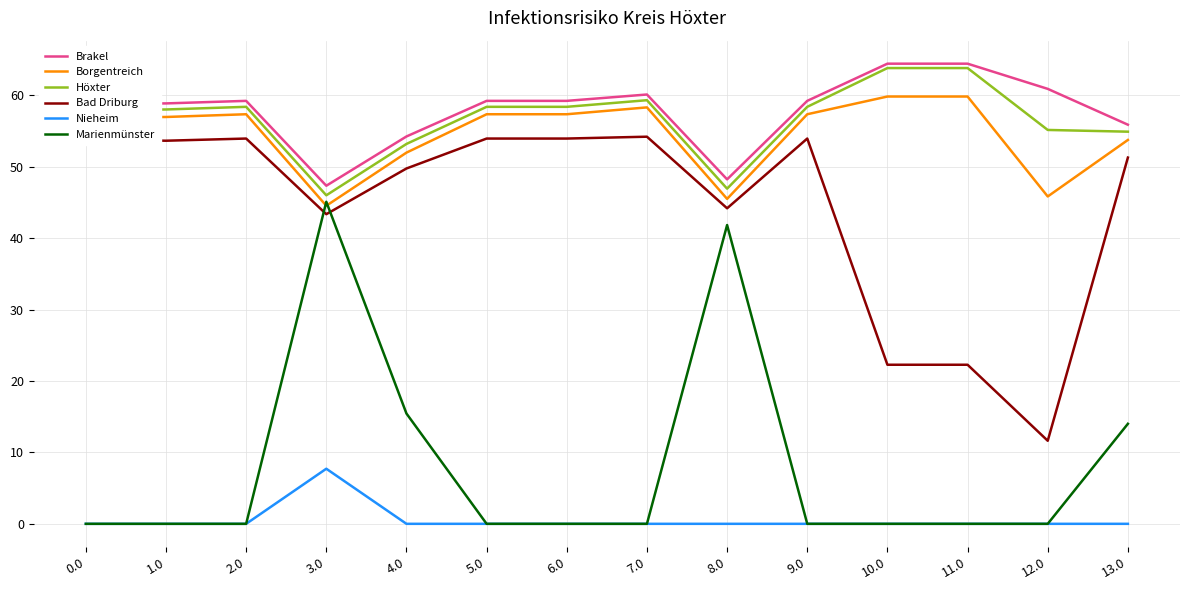

The value of Bad Driburg at 1.0 is 53.7. True or false?

True